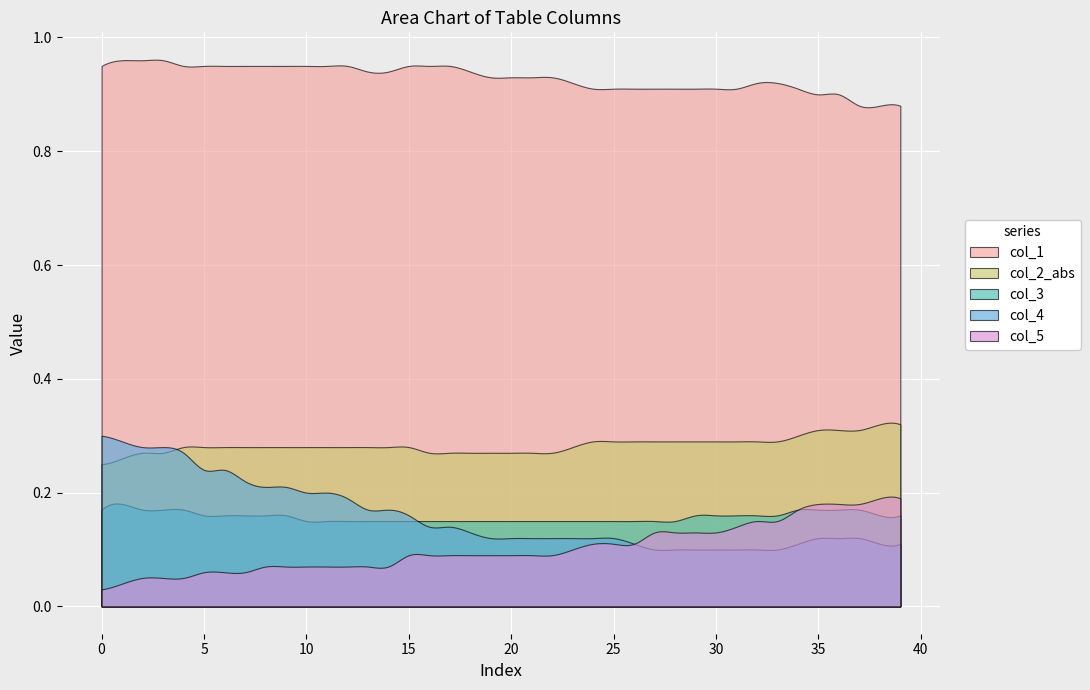

Which series has the largest total across all categories?

col_1